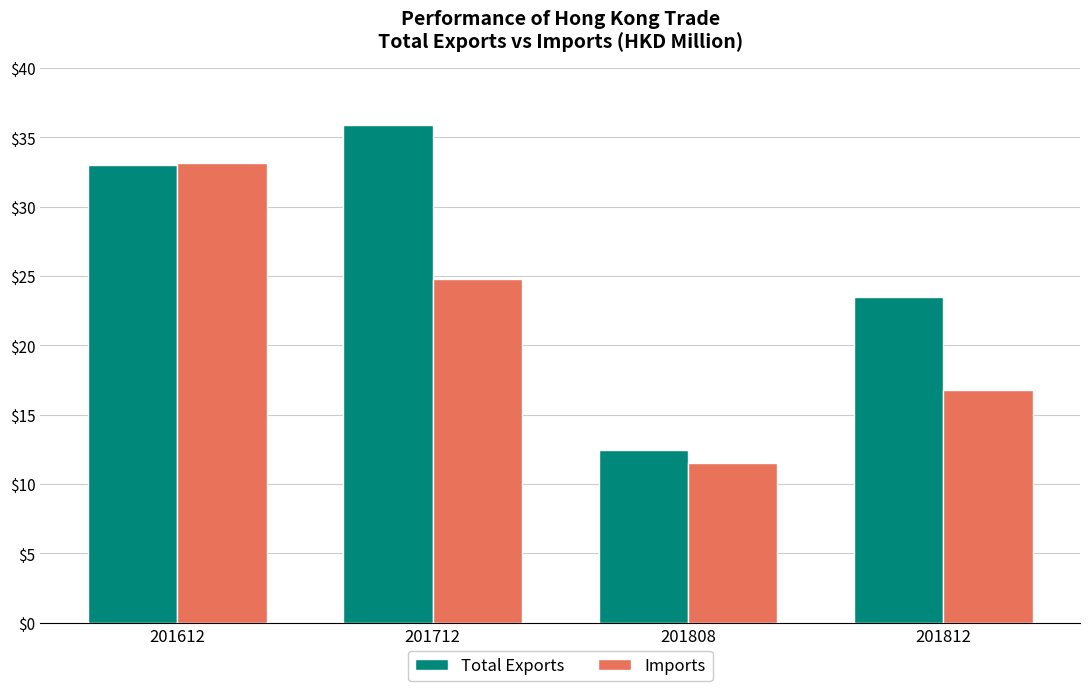

How many data points in Imports are less than 24?

2